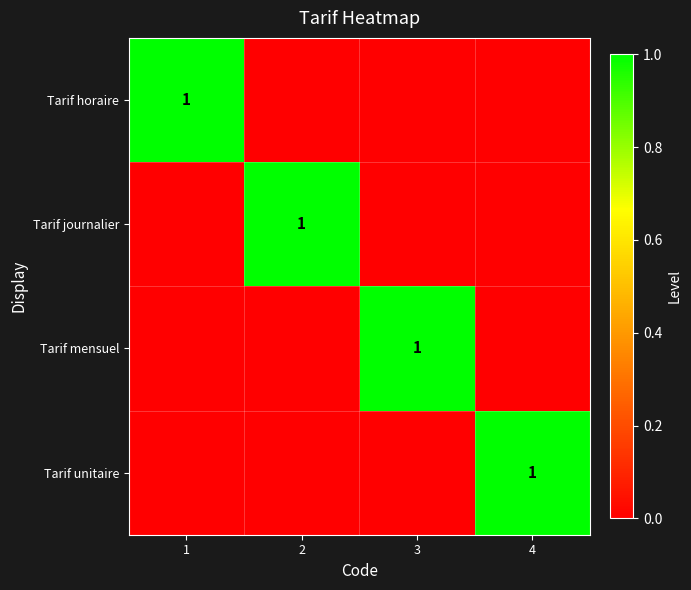

True or false: Tarif journalier has a value of 1 at 2.

True